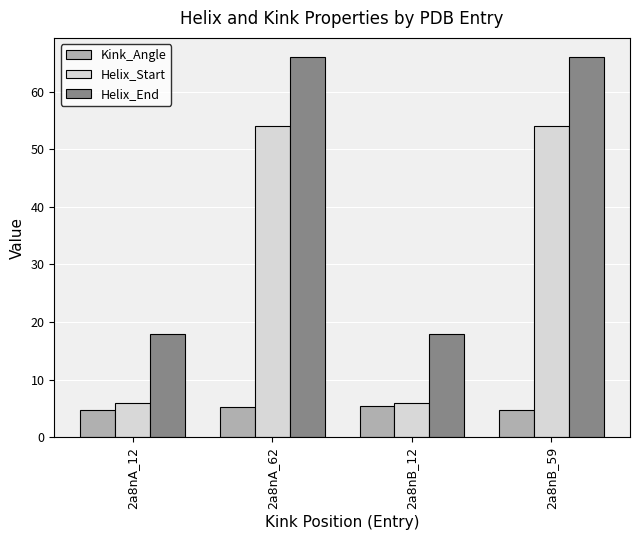

What is the difference between the highest and lowest values at 2a8nA_62?

60.6